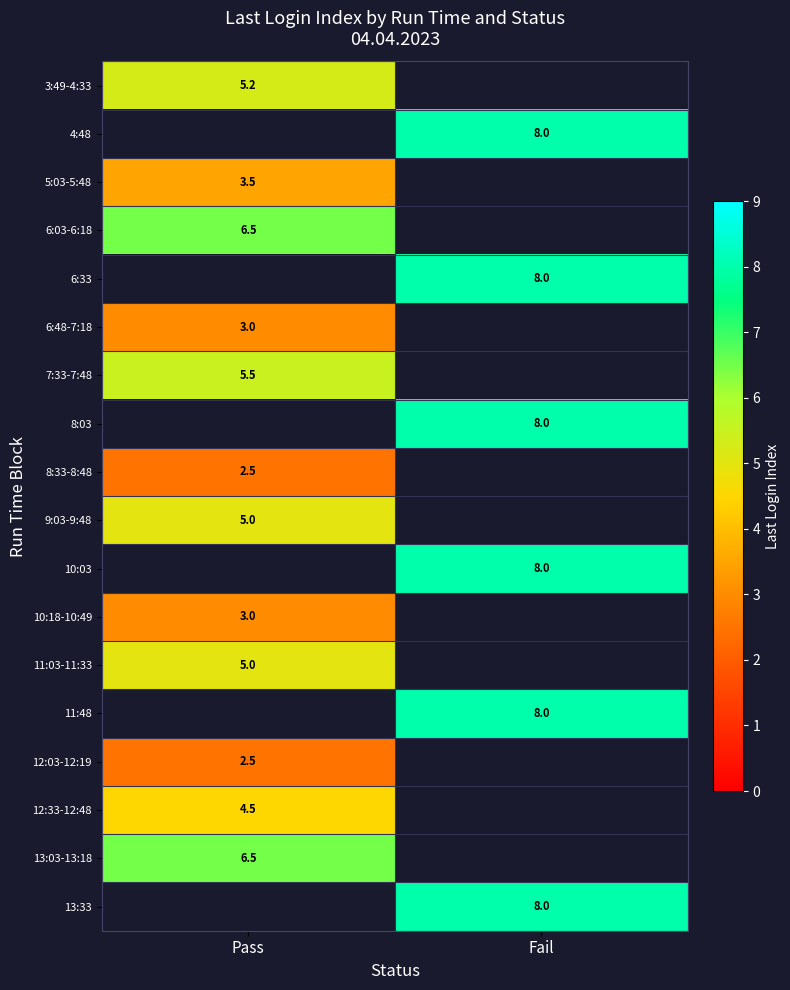

The value of 7:33-7:48 at Pass is 5.5. True or false?

True